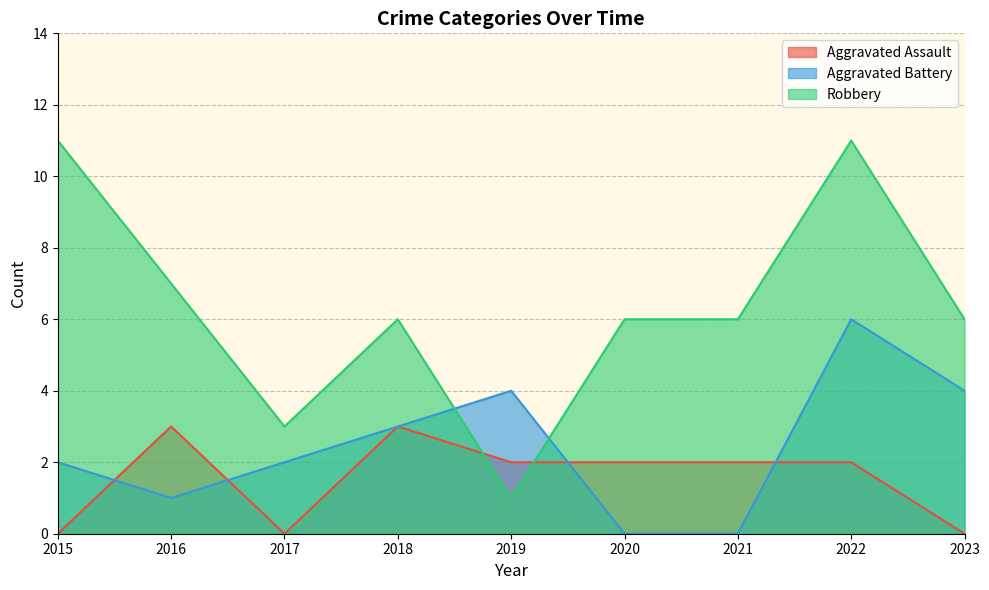

What is the difference between the maximum and minimum values in the Robbery series?

10